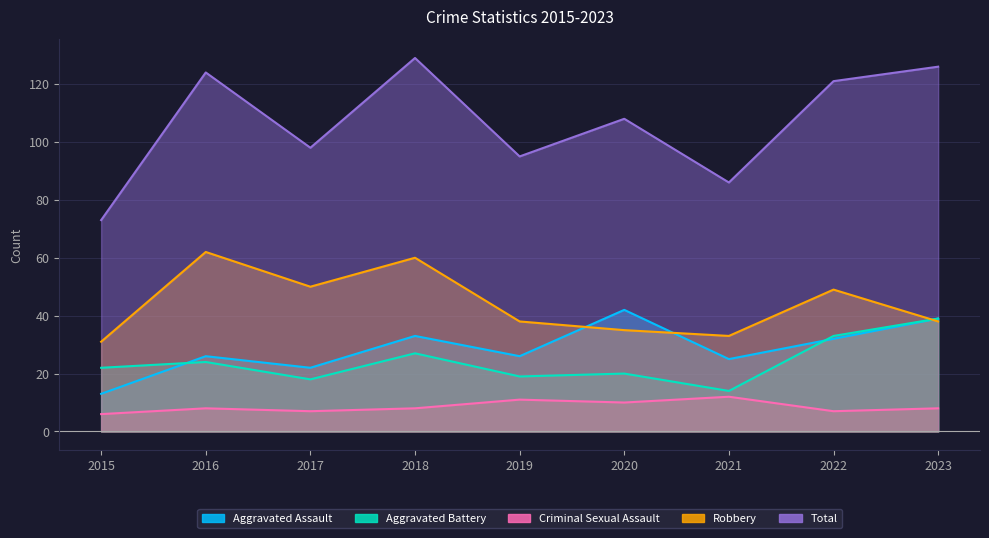

Reading right to left, transcribe all the data shown in this chart.

Aggravated Assault: 39	32	25	42	26	33	22	26	13
Aggravated Battery: 39	33	14	20	19	27	18	24	22
Criminal Sexual Assault: 8	7	12	10	11	8	7	8	6
Robbery: 38	49	33	35	38	60	50	62	31
Total: 126	121	86	108	95	129	98	124	73